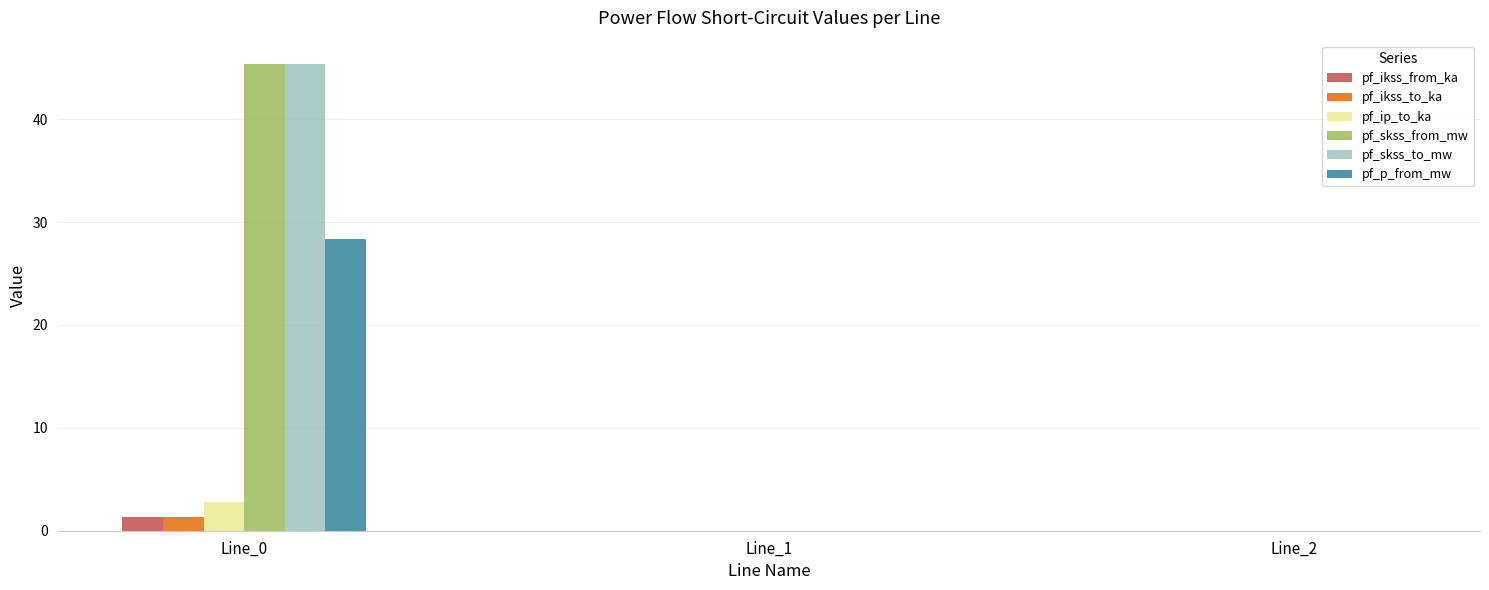

The pf_p_from_mw series shows 0.0 at Line_1. True or false?

True